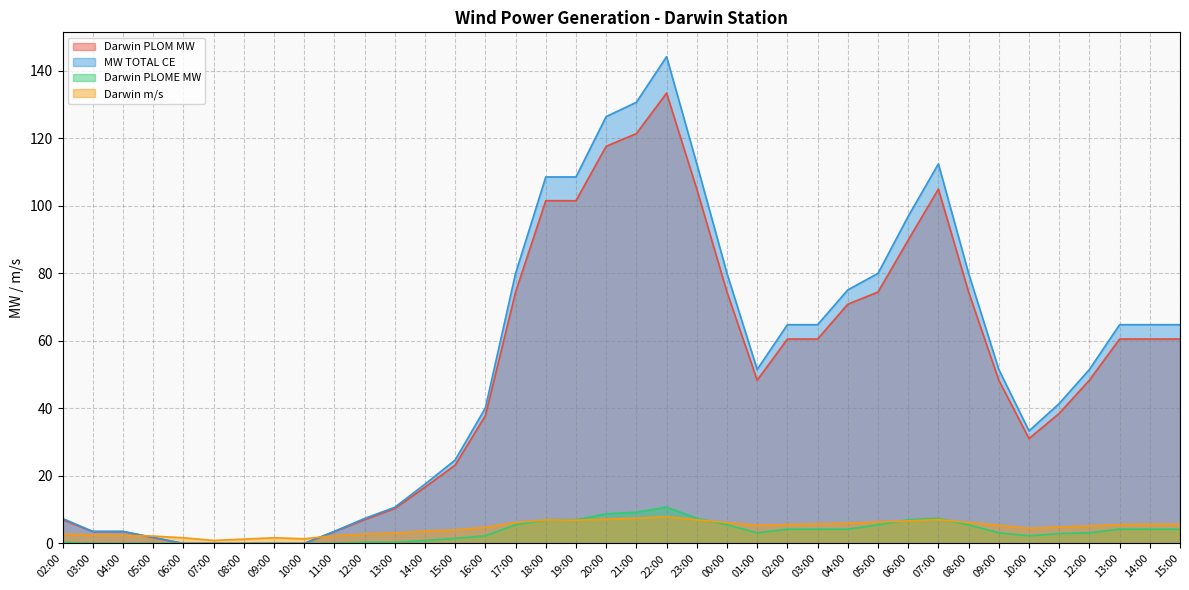

Which category has the highest value in the Darwin PLOM MW series?

22:00